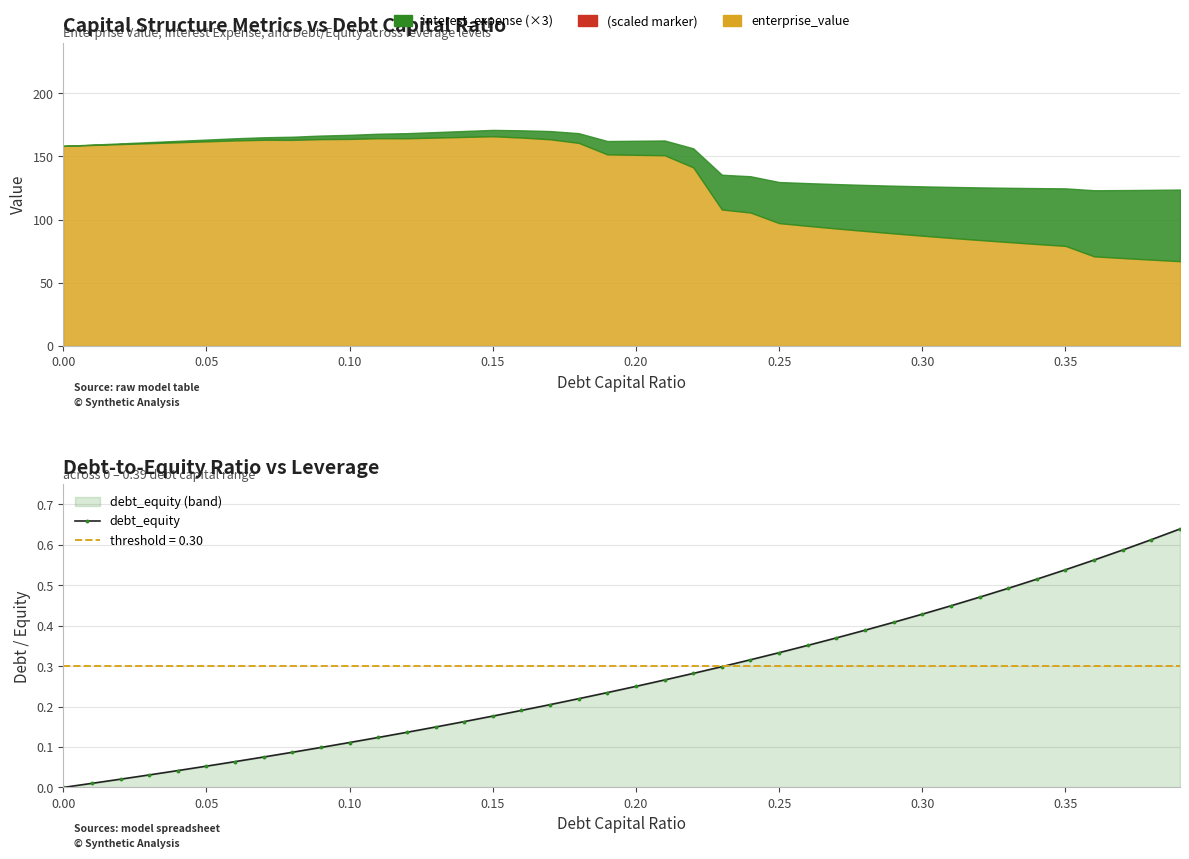

What is the difference between the maximum and minimum values?

0.6